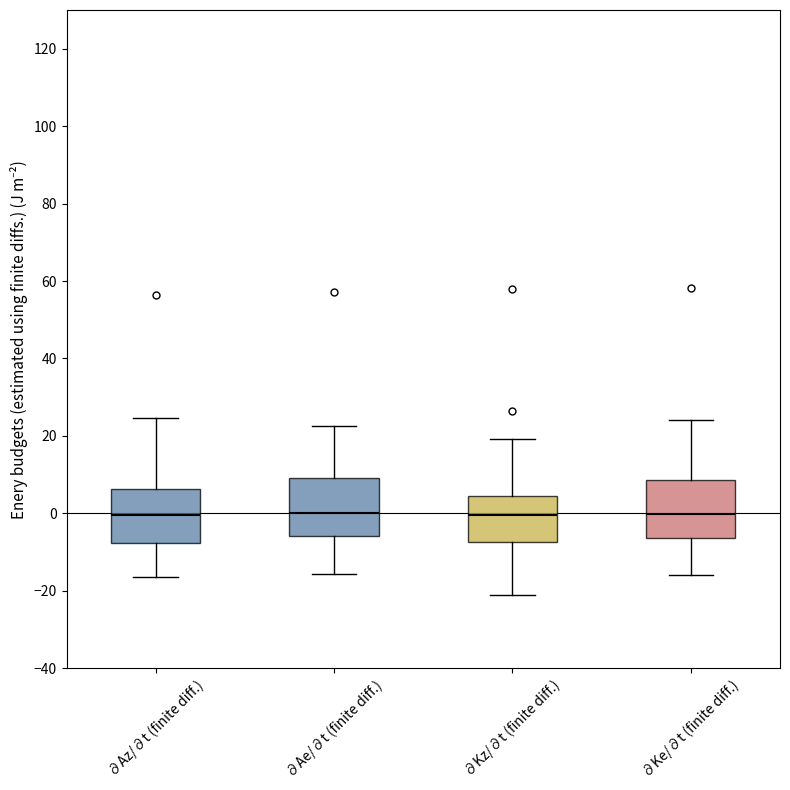

Reading left to right, transcribe this box plot: for each box, give where its median line is, the range the box spans, and where its two whiskers end, as read against the y-axis. The values are not printed on the chart, so give them approximately, as read against the axis.

∂Az/∂t (finite diff.): median 0, box -8 to 6, whiskers -16 to 24
∂Ae/∂t (finite diff.): median 0, box -6 to 10, whiskers -16 to 22
∂Kz/∂t (finite diff.): median 0, box -8 to 4, whiskers -22 to 20
∂Ke/∂t (finite diff.): median 0, box -6 to 8, whiskers -16 to 24